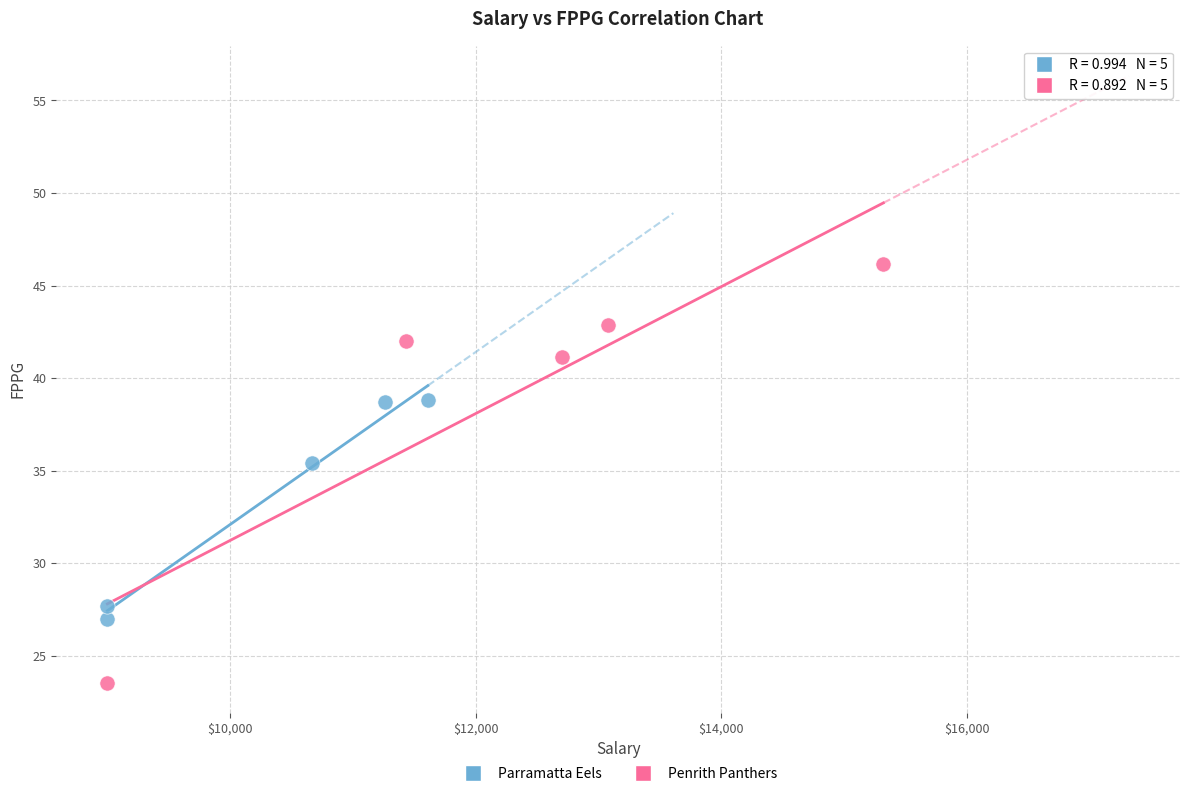

What are all the series names shown in the legend?

Parramatta Eels, Penrith Panthers